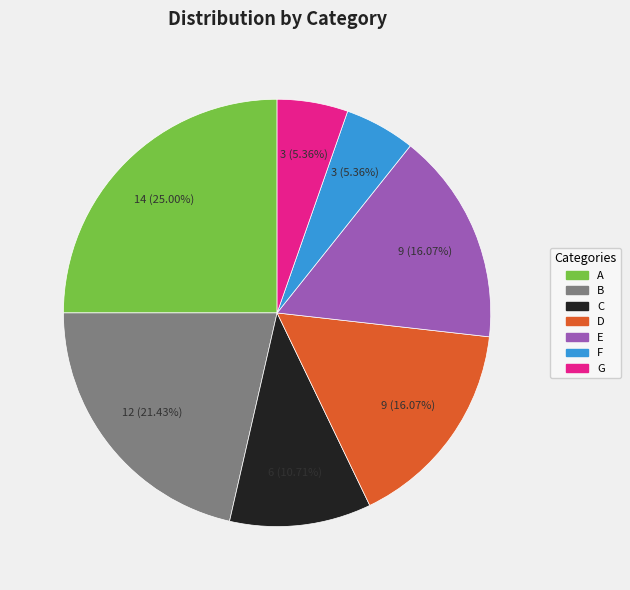

Approximately how many times larger is the value at B compared to D?

1.3